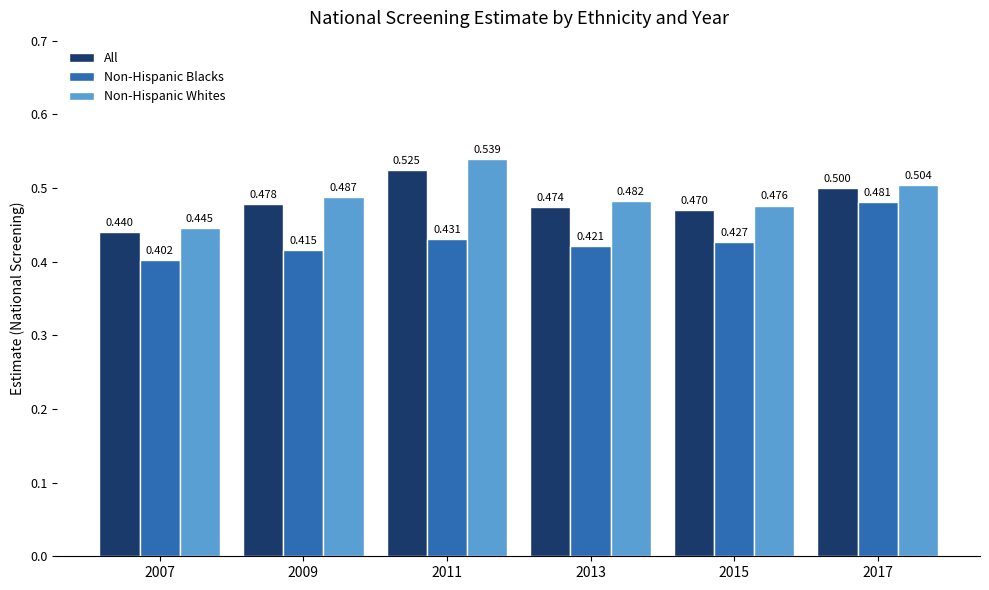

Rank the series at 2017 from lowest to highest value.

Non-Hispanic Blacks, All, Non-Hispanic Whites